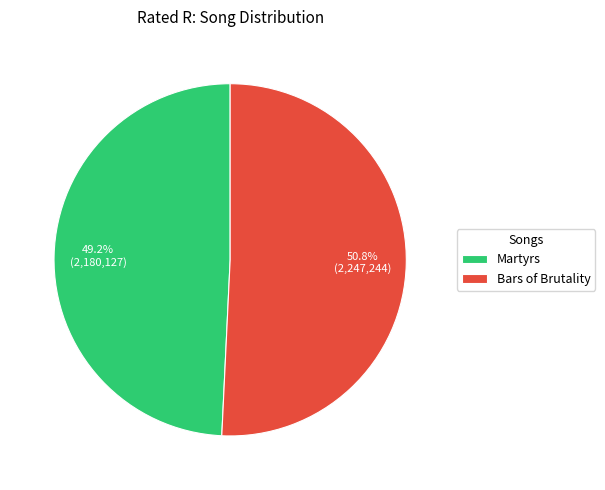

Between Bars of Brutality and Martyrs, which is larger?

Bars of Brutality